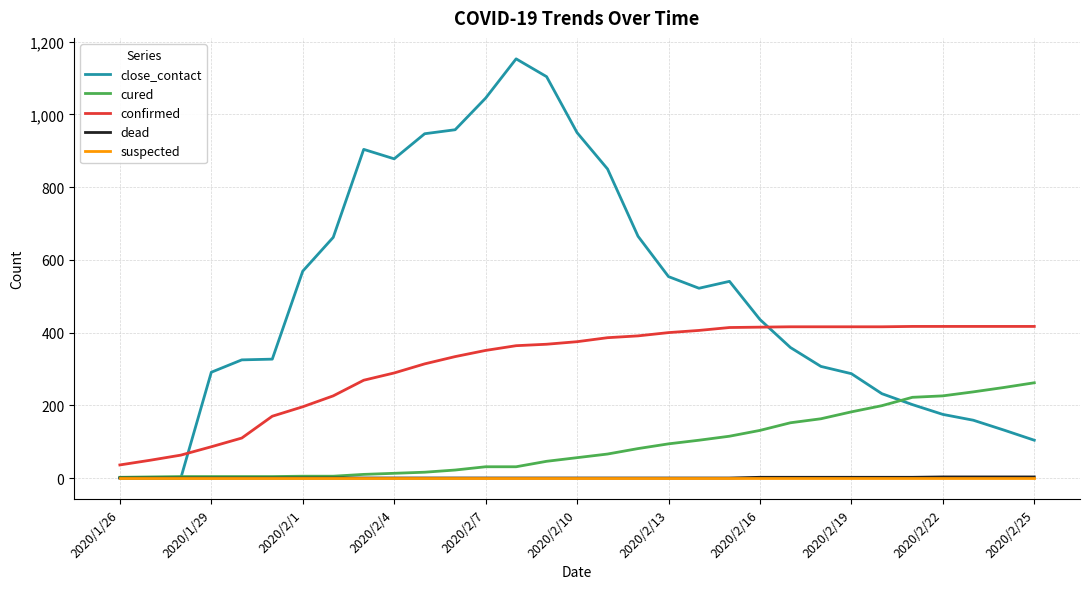

What is the greatest value displayed?

1153